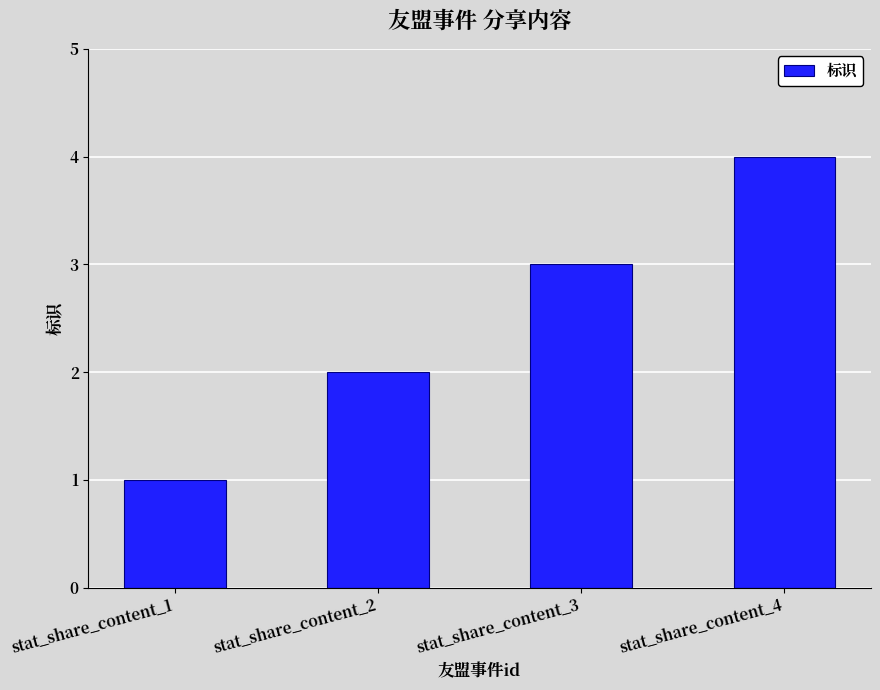

Where is the data nearest to the value 2?

stat_share_content_2